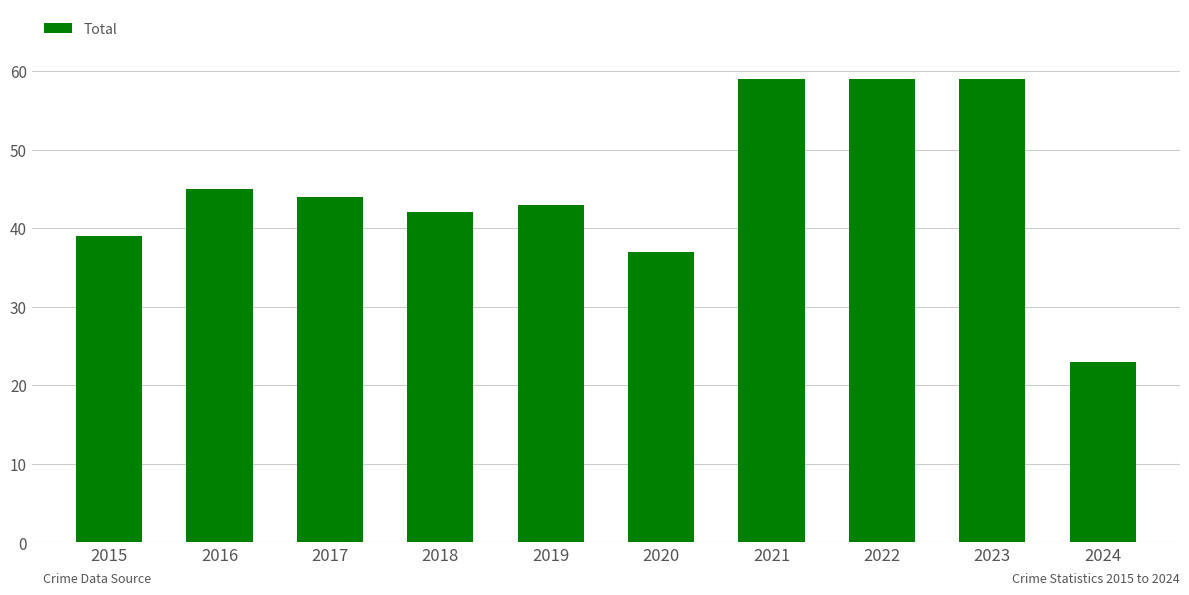

What is the value of the 9th bar from the left?

59